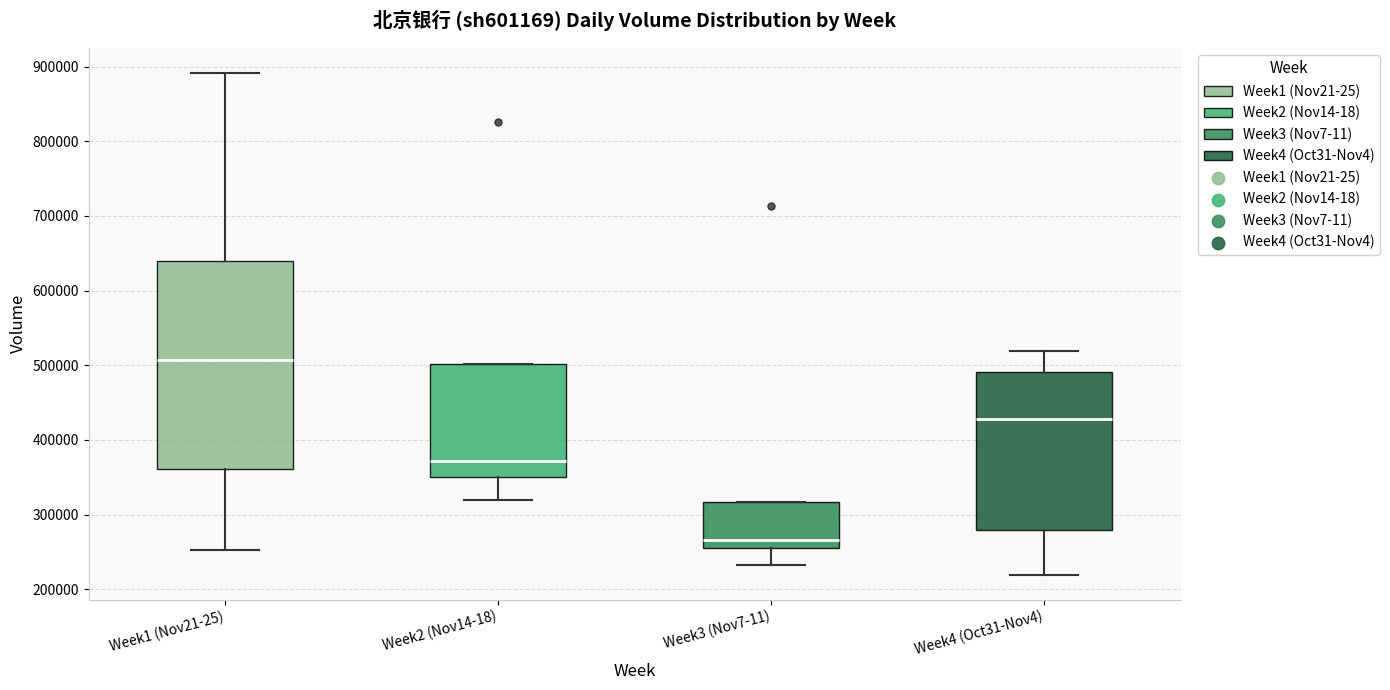

Comparing the boxes themselves (not the whiskers), which one is the tallest?

Week1 (Nov21-25)